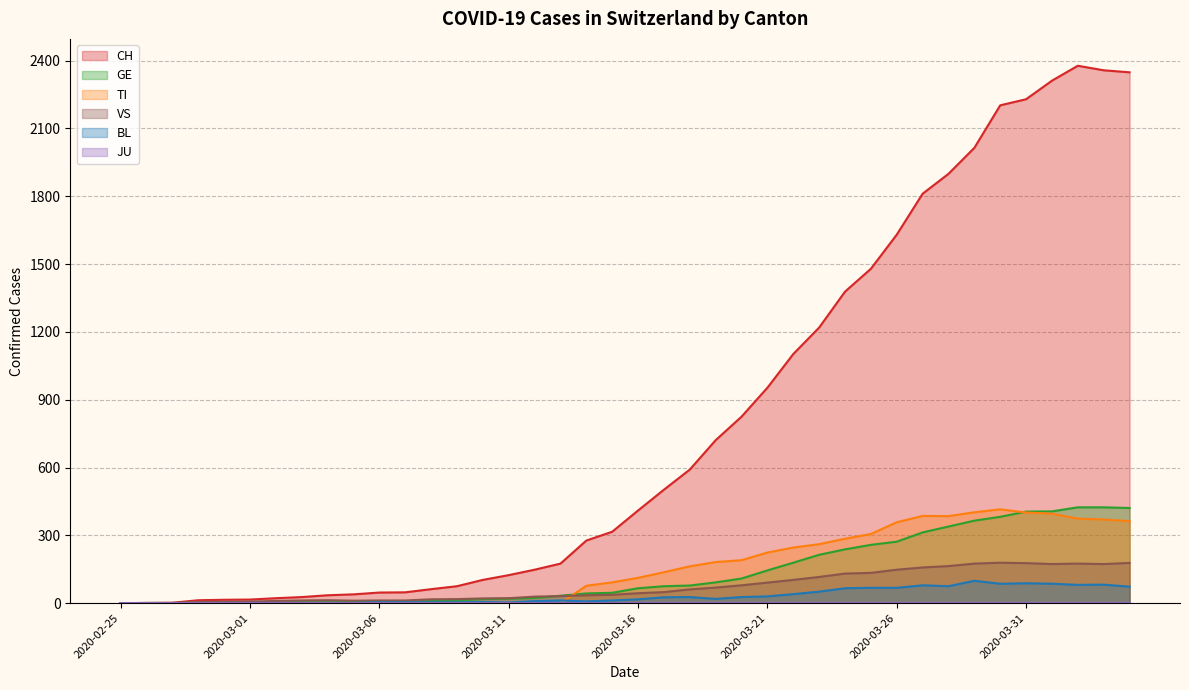

Which series has the largest total across all categories?

CH